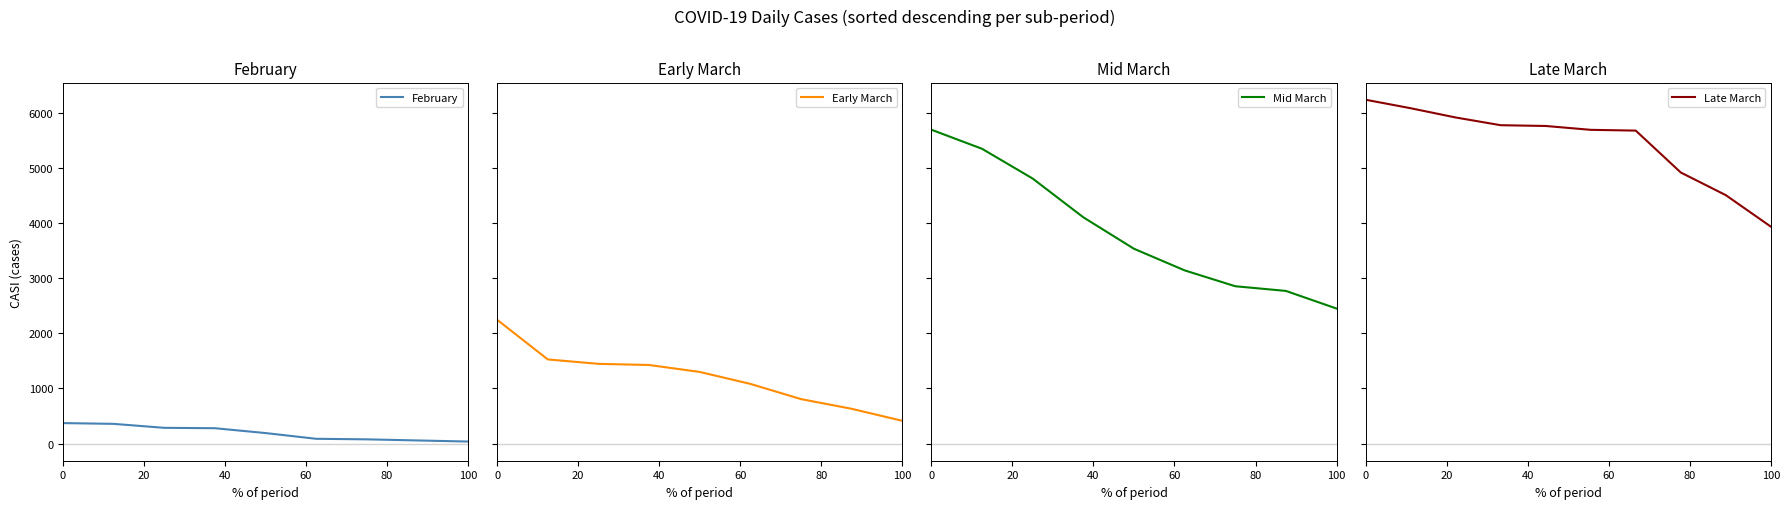

True or false: February has a value of 632 at 0.

False